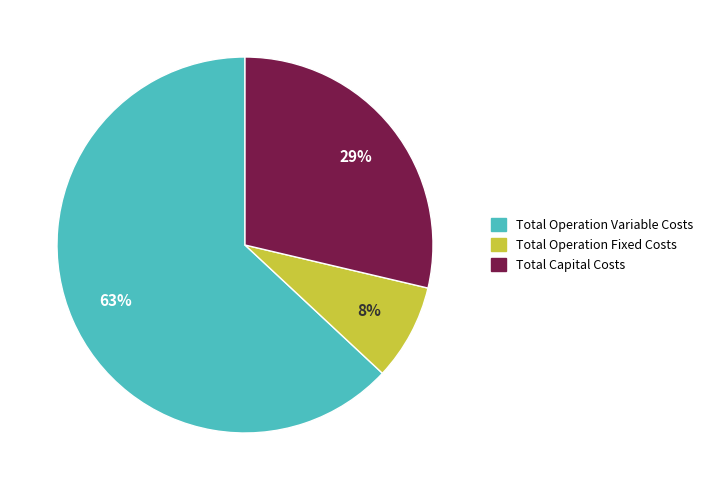

Do Total Operation Fixed Costs and Total Capital Costs together represent more than half of the pie?

No